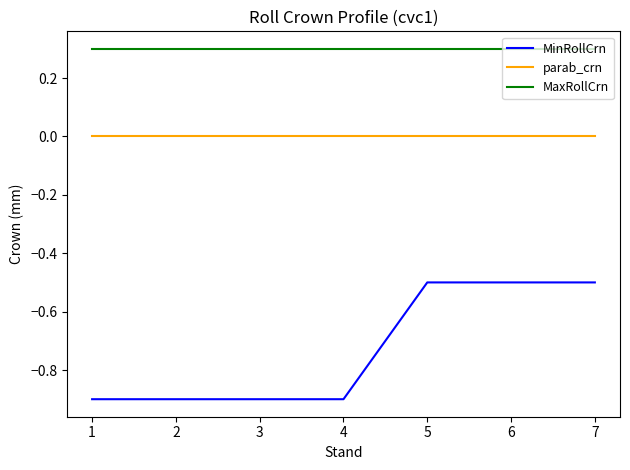

At how many categories does at least one series exceed 0?

7